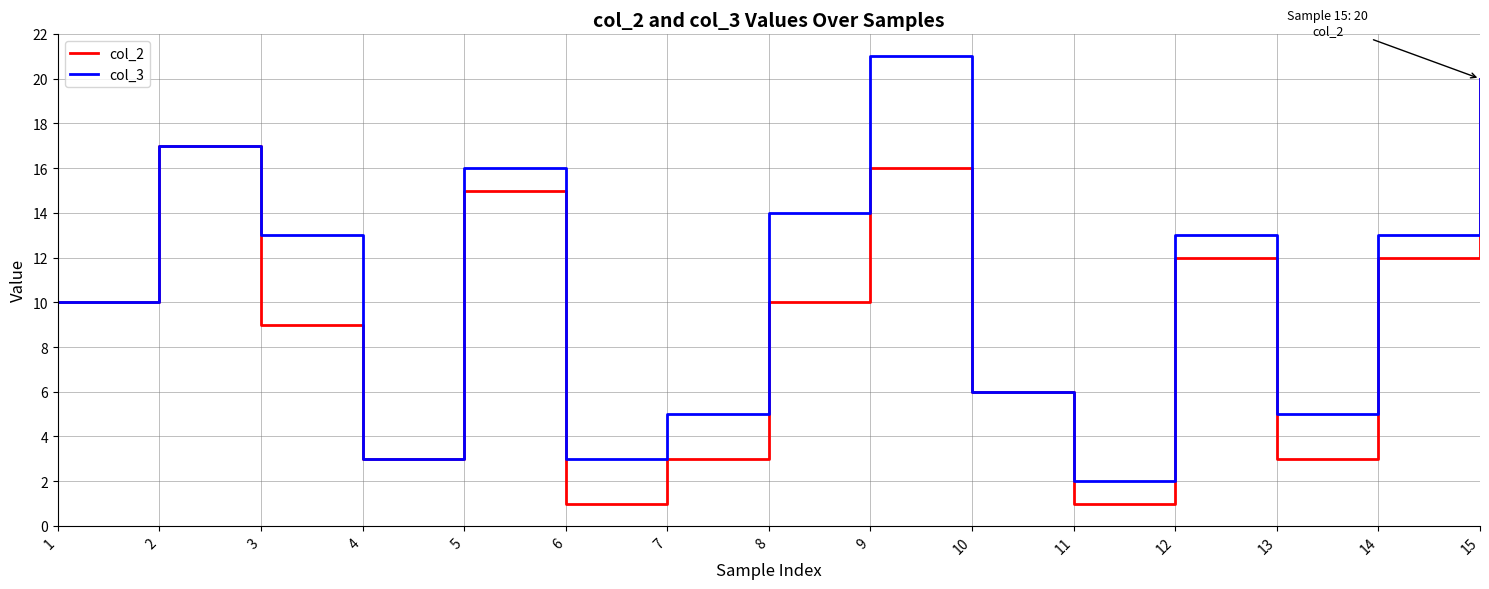

Reading right to left, what are all the values shown in this chart?

col_2: 15=20	14=12	13=3	12=12	11=1	10=6	9=16	8=10	7=3	6=1	5=15	4=3	3=9	2=17	1=10
col_3: 15=20	14=13	13=5	12=13	11=2	10=6	9=21	8=14	7=5	6=3	5=16	4=3	3=13	2=17	1=10